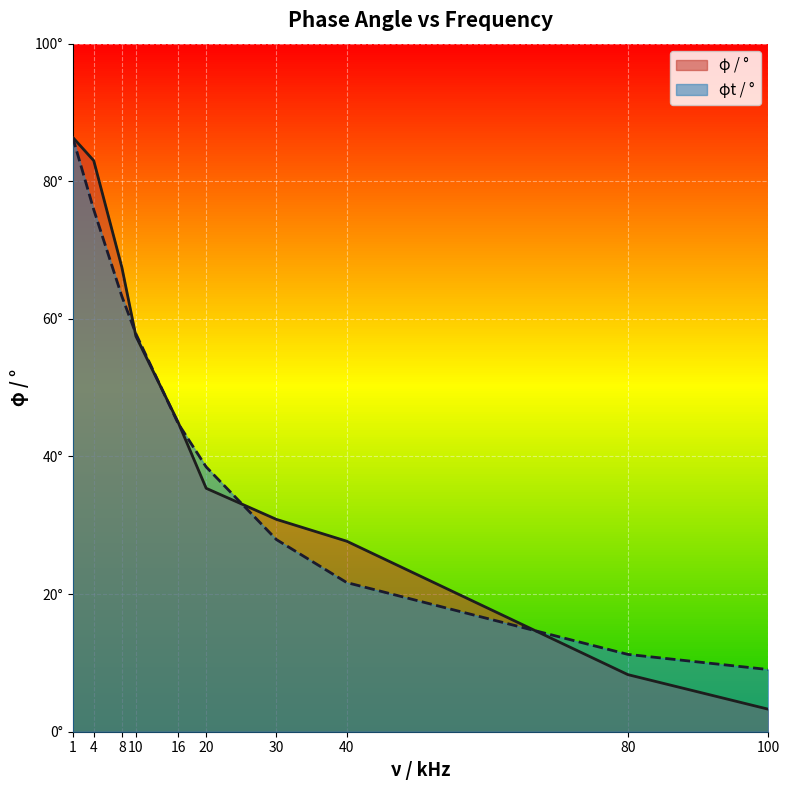

Where is φ / ° nearest to the value 44?

16